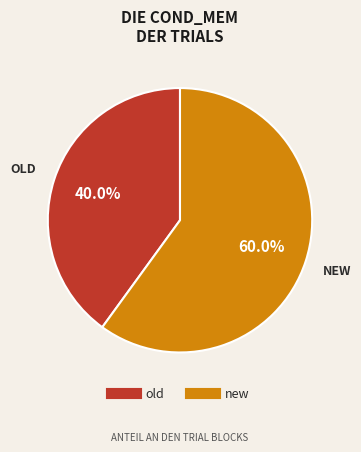

To the nearest percent, what is the combined percentage of old and new?

100%